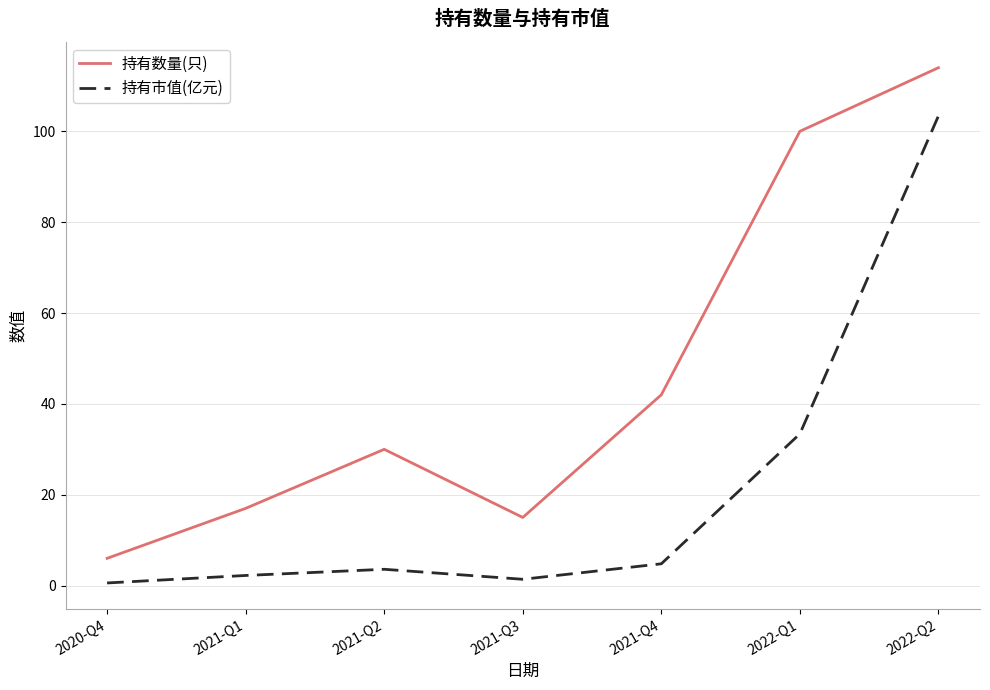

The 持有数量(只) series shows 30.0 at 2021-Q2. True or false?

True